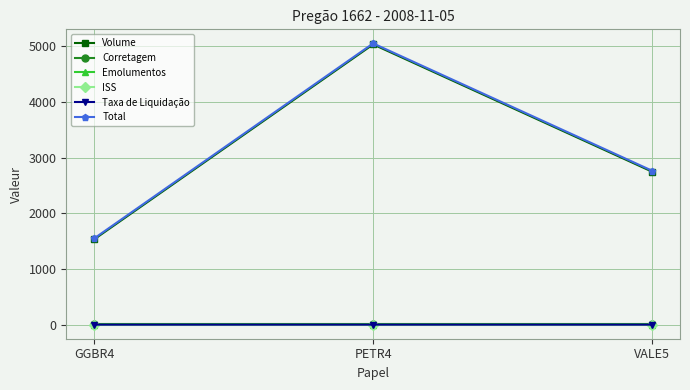

The value of Volume at PETR4 is 2538.3. True or false?

False